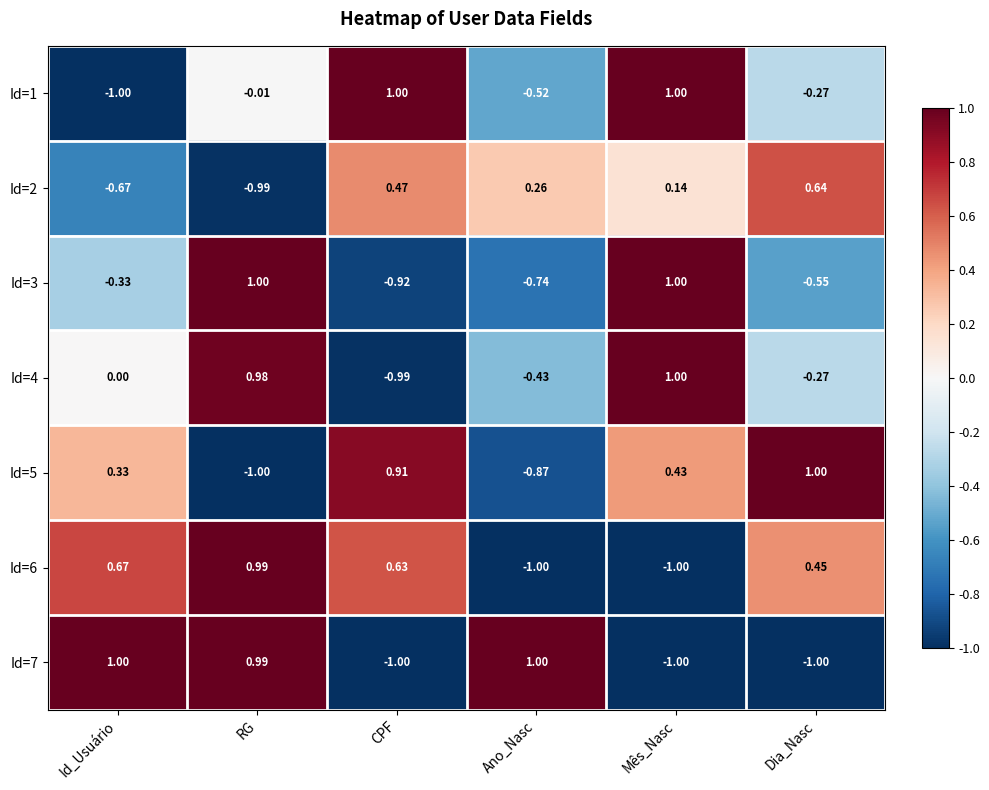

At how many categories does at least one series exceed 0?

6